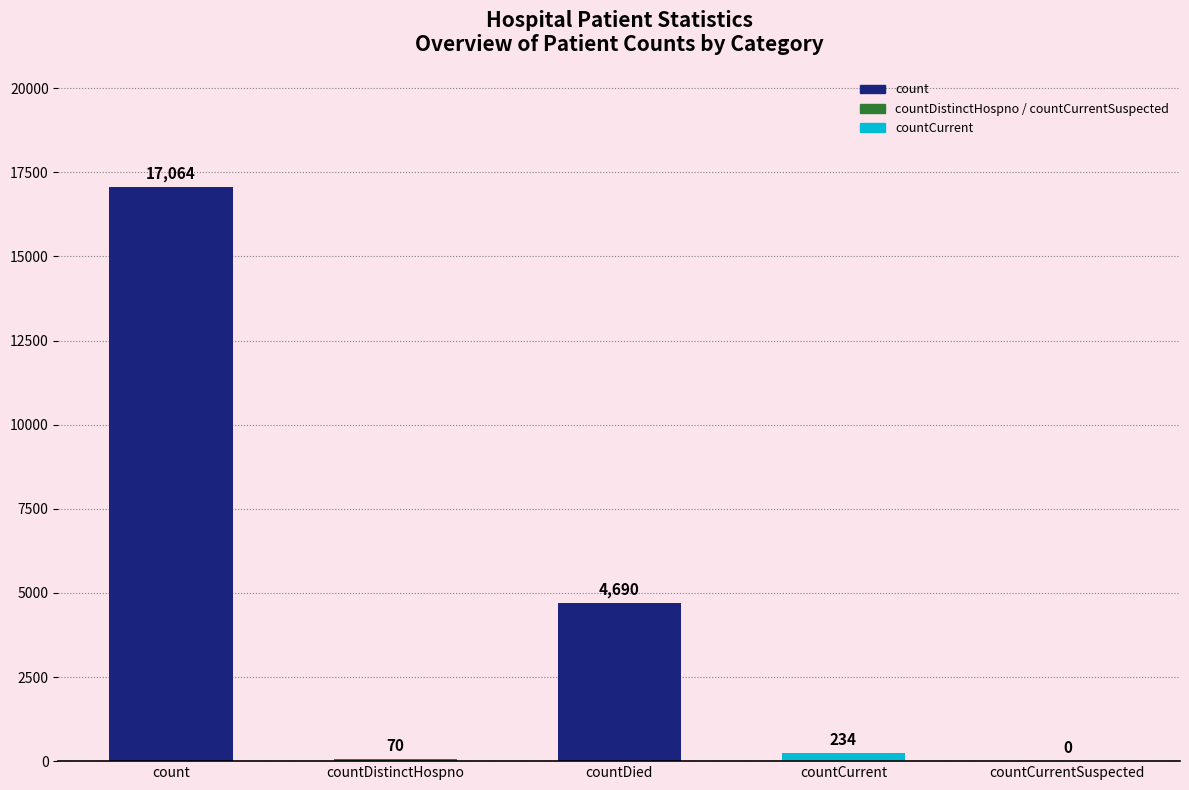

Which has a higher value, countDistinctHospno or countDied?

countDied